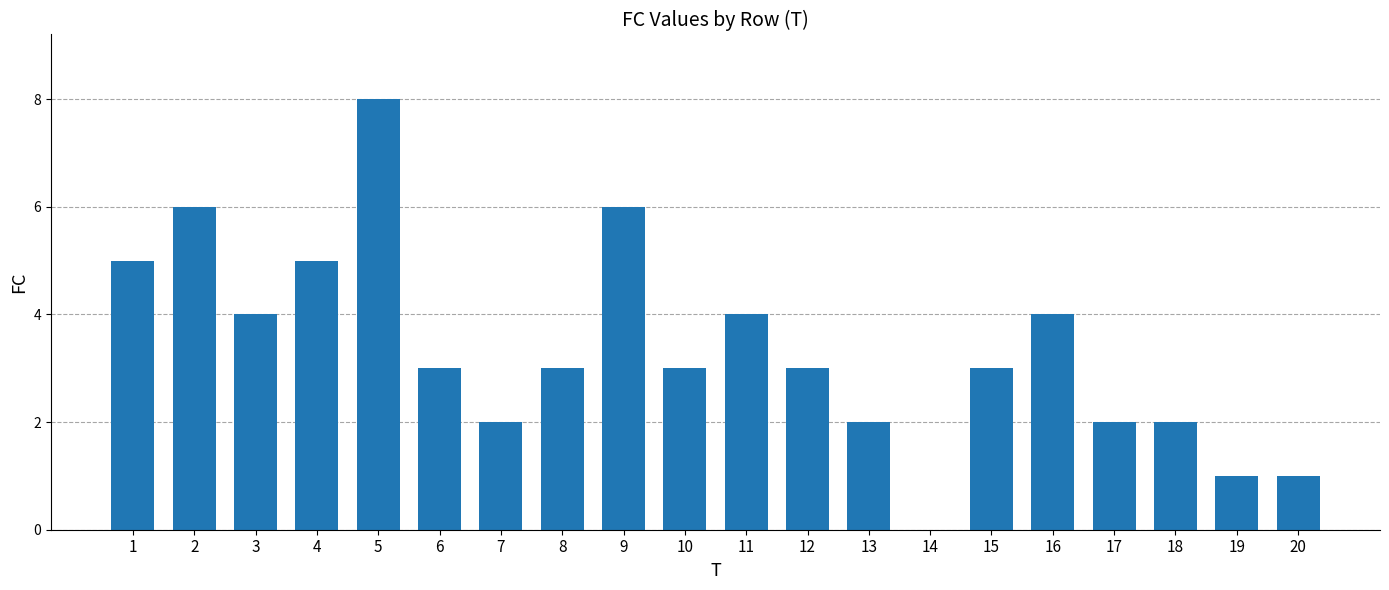

Are the bars horizontal?

No